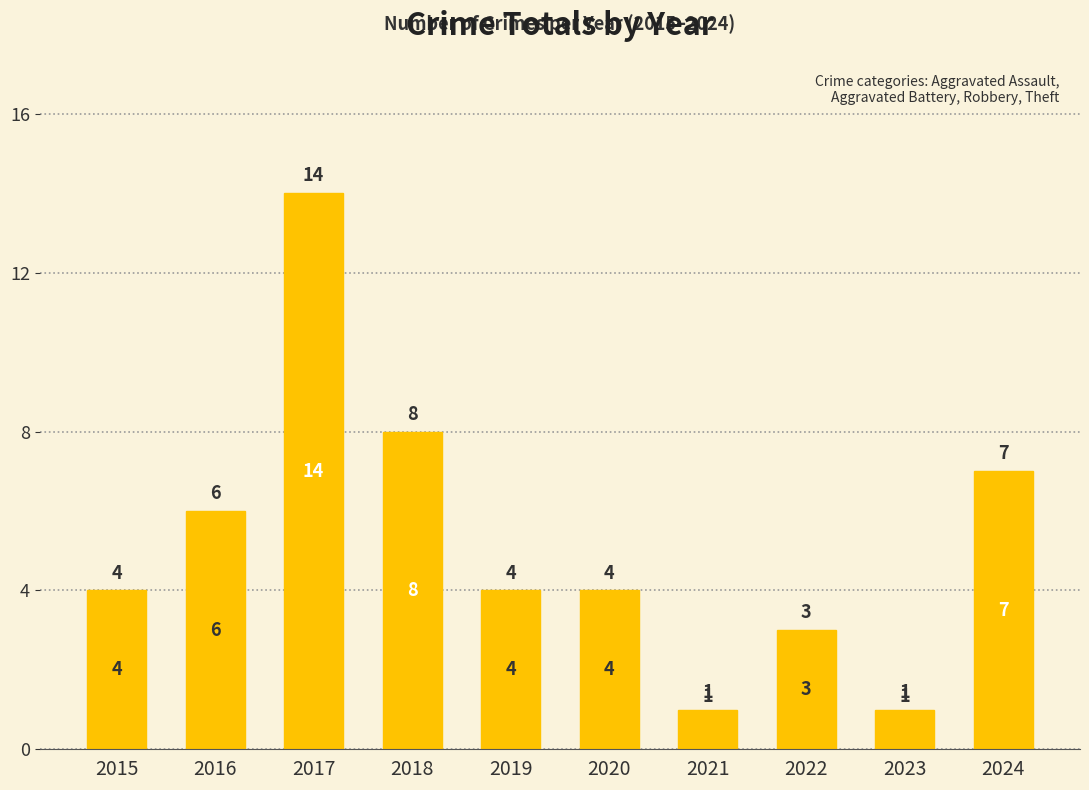

Which label corresponds to the largest value in the chart?

2017